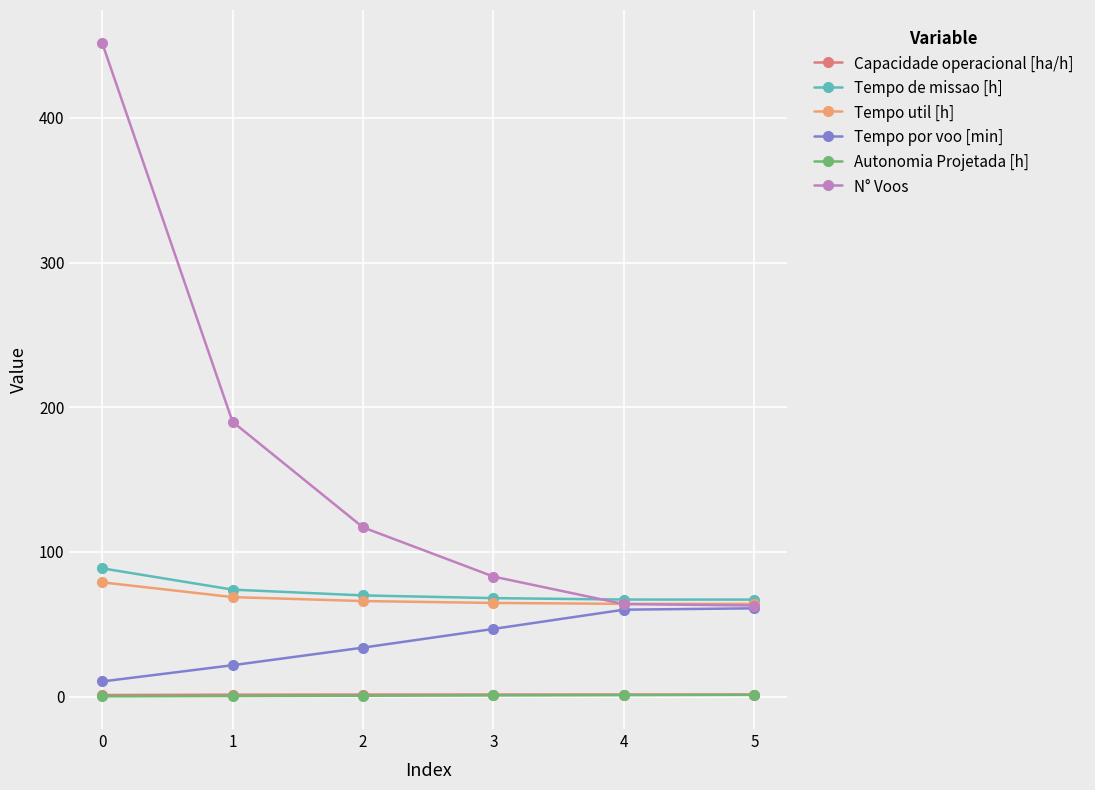

What is the sum of all Capacidade operacional [ha/h] values?

8.4